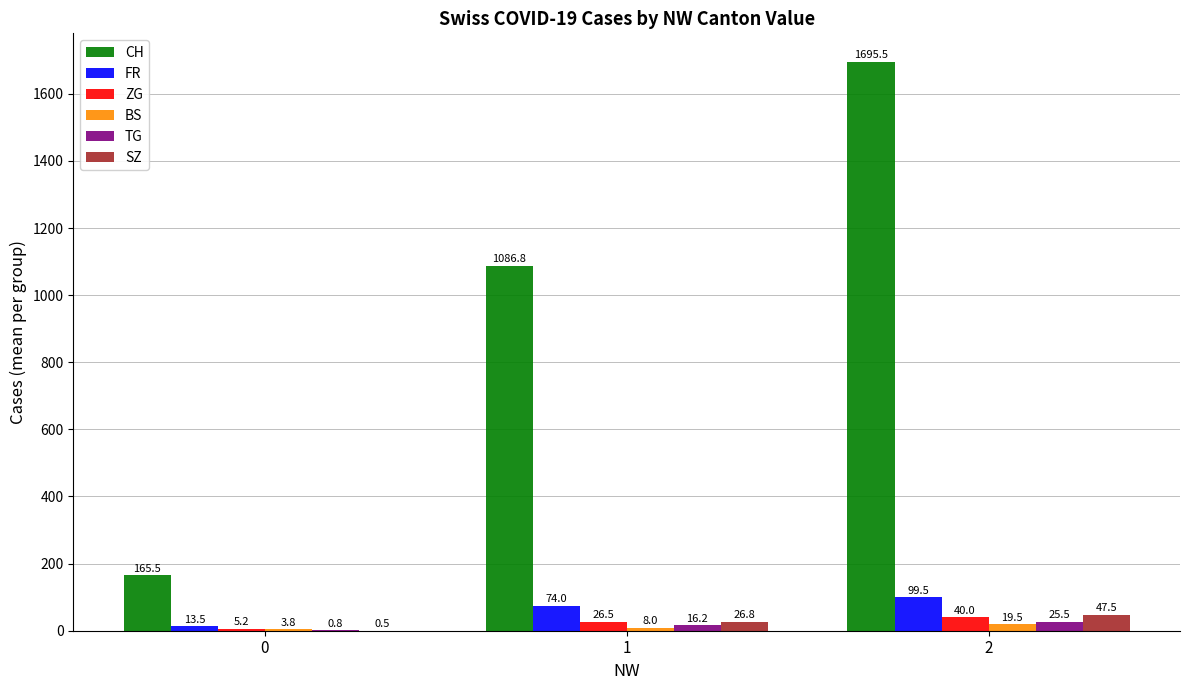

Reading left to right, list all the values displayed in this chart.

CH: 0=165.5	1=1086.8	2=1695.5
FR: 0=13.5	1=74.0	2=99.5
ZG: 0=5.2	1=26.5	2=40.0
BS: 0=3.8	1=8.0	2=19.5
TG: 0=0.8	1=16.2	2=25.5
SZ: 0=0.5	1=26.8	2=47.5